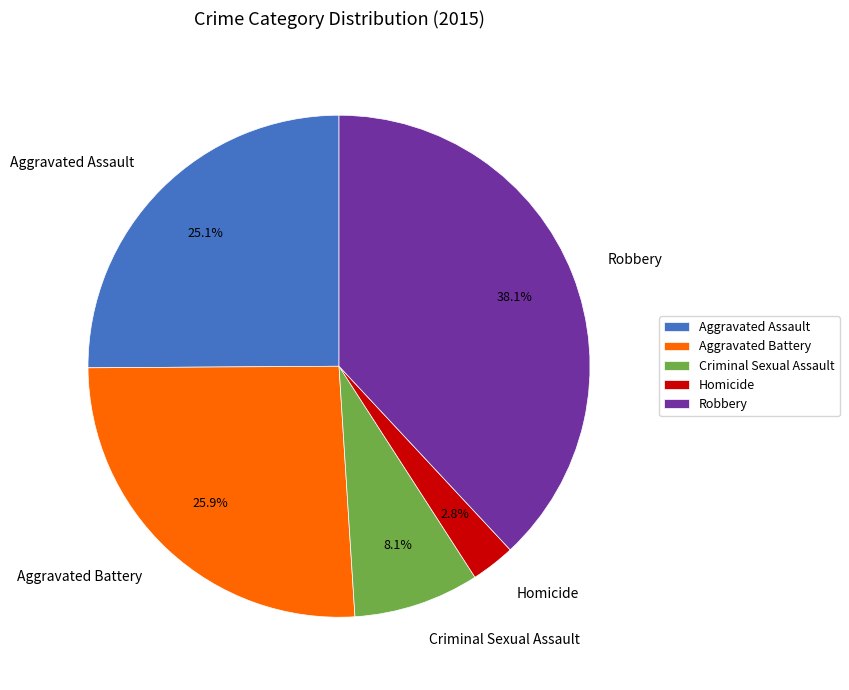

How many slices are in this pie chart?

5